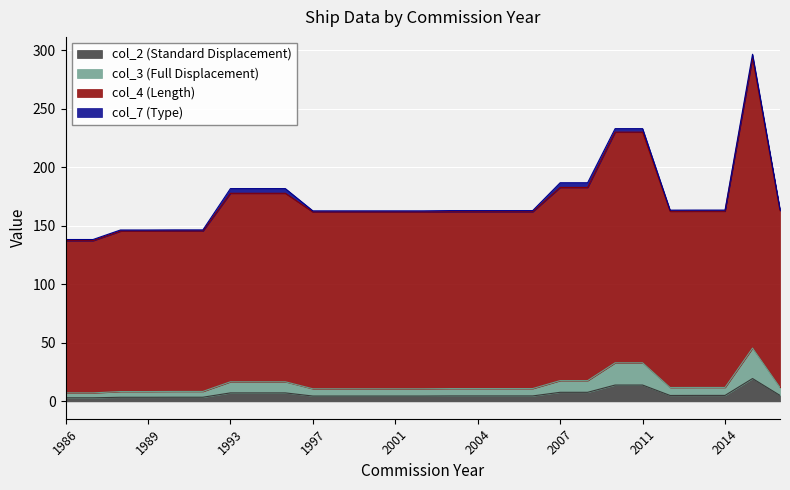

True or false: col_2 (Standard Displacement) has a value of 7.2 at 1993.

True